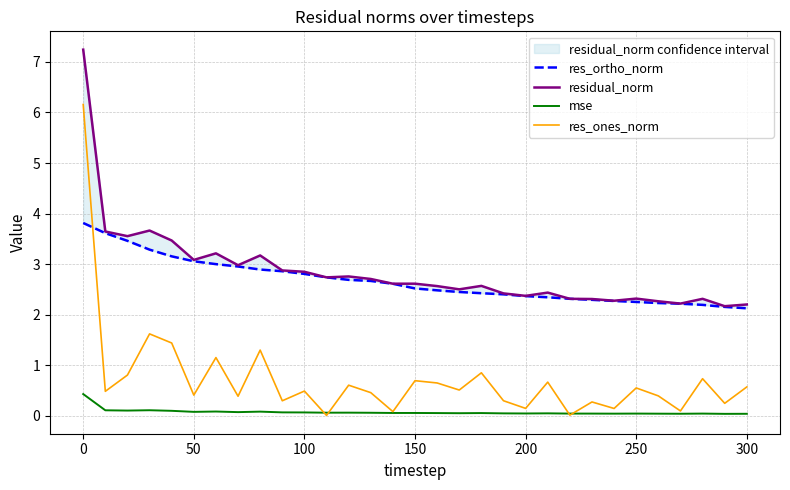

The value of mse at 250 is 0.0. True or false?

True